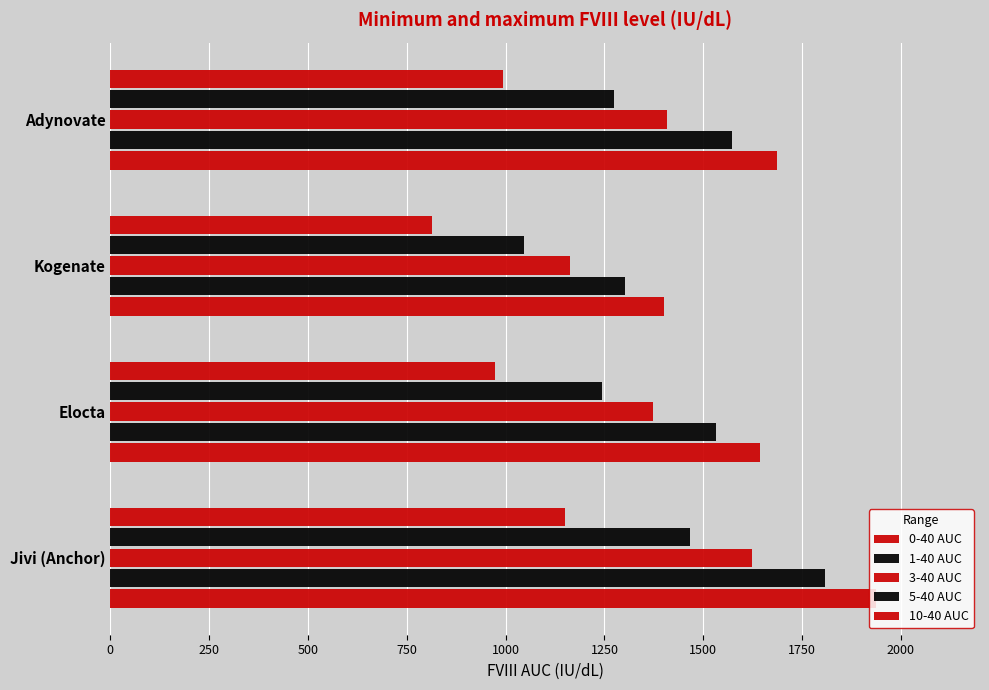

How many series are shown in this chart?

5